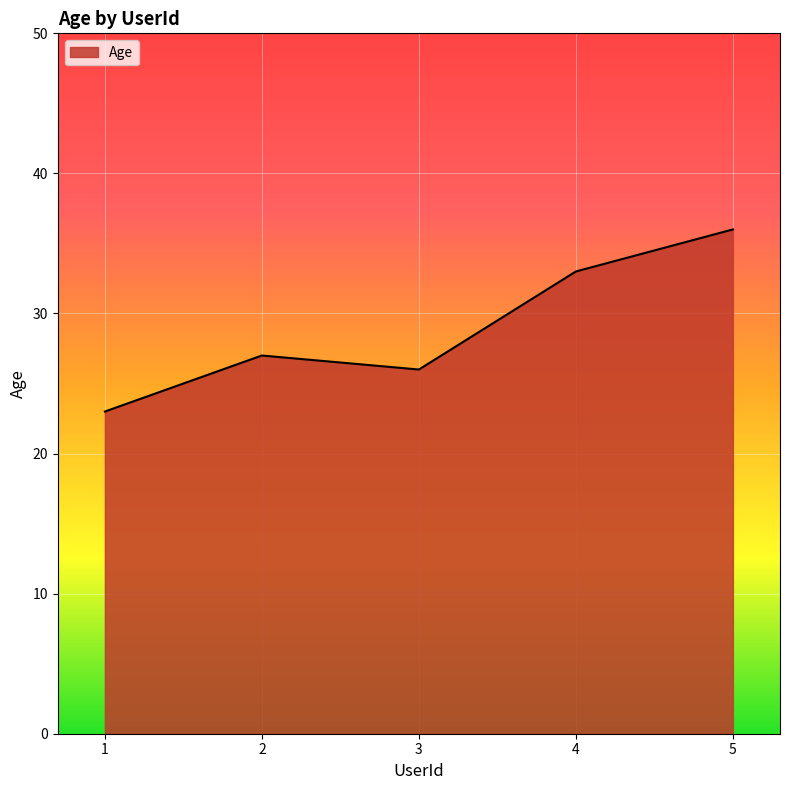

Reading left to right, what are all the values shown in this chart?

1=23	2=27	3=26	4=33	5=36